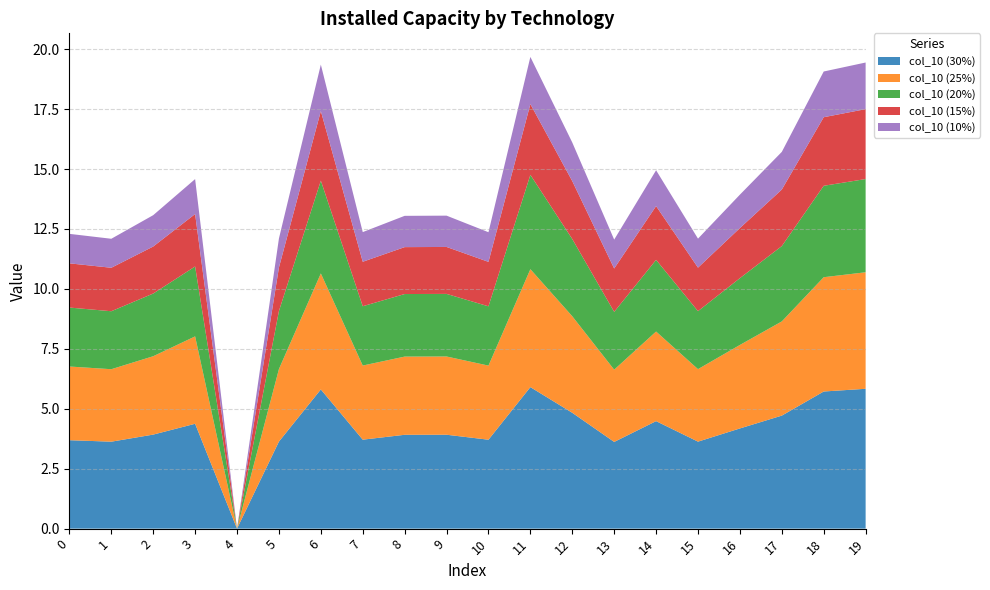

What is the maximum value for col_10 (30%)?

5.9